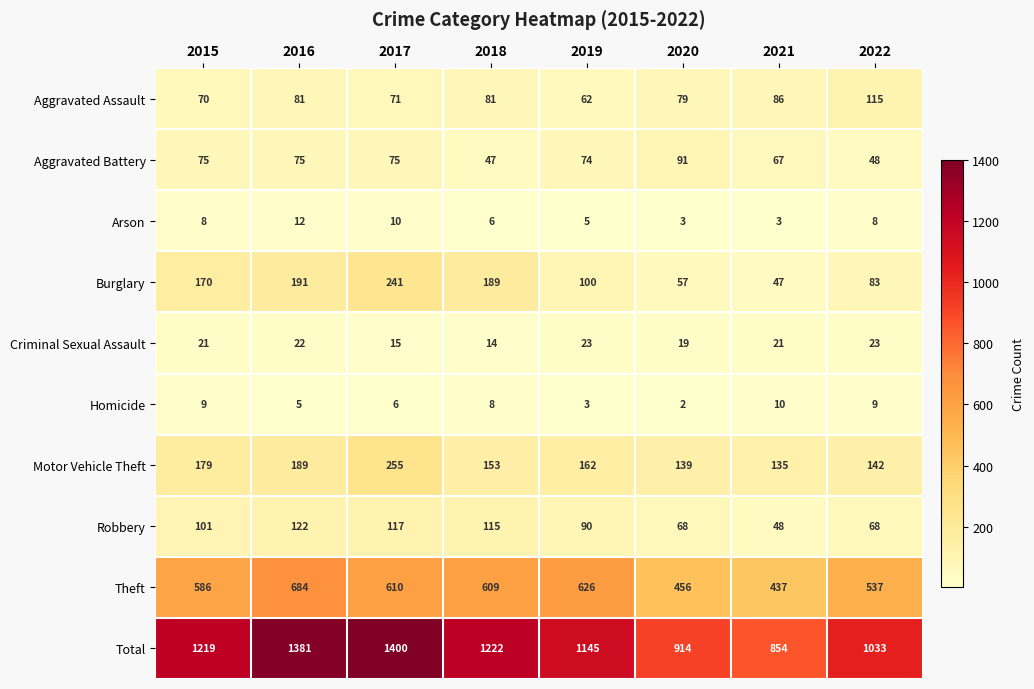

What is the difference between the second highest and second lowest values in the Motor Vehicle Theft series?

50